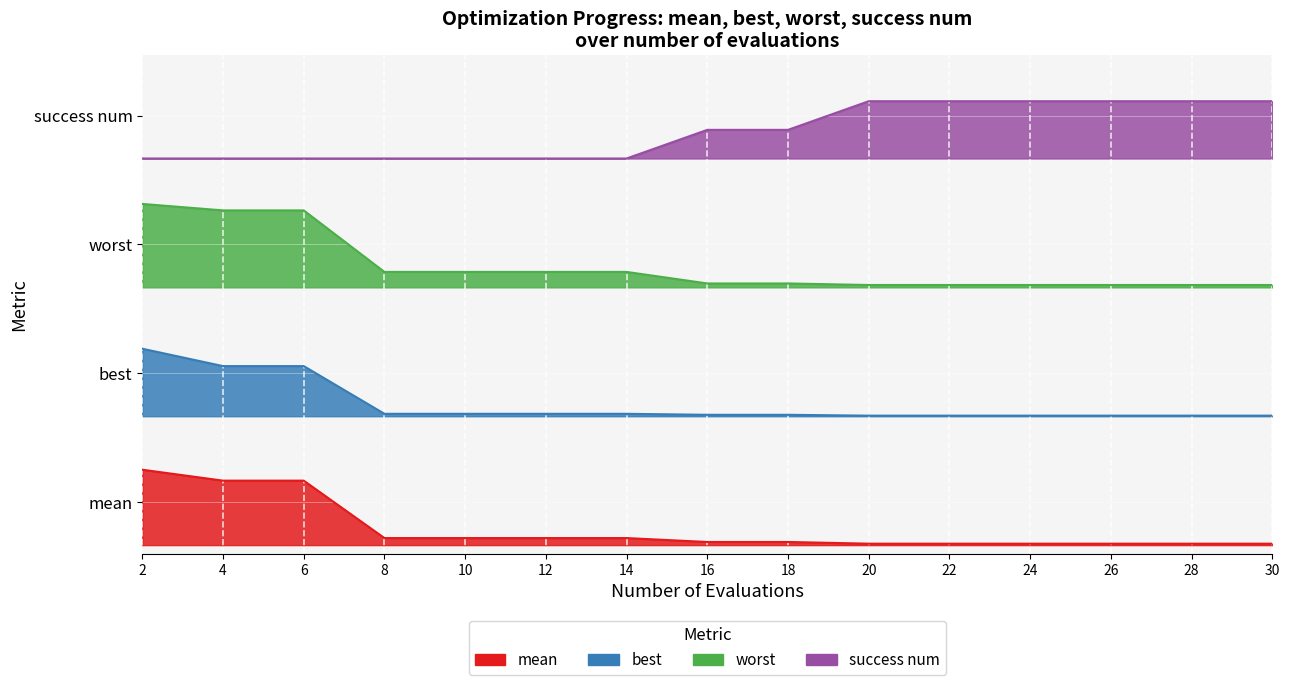

What is the spread (max minus min) of values at 8?

4.4